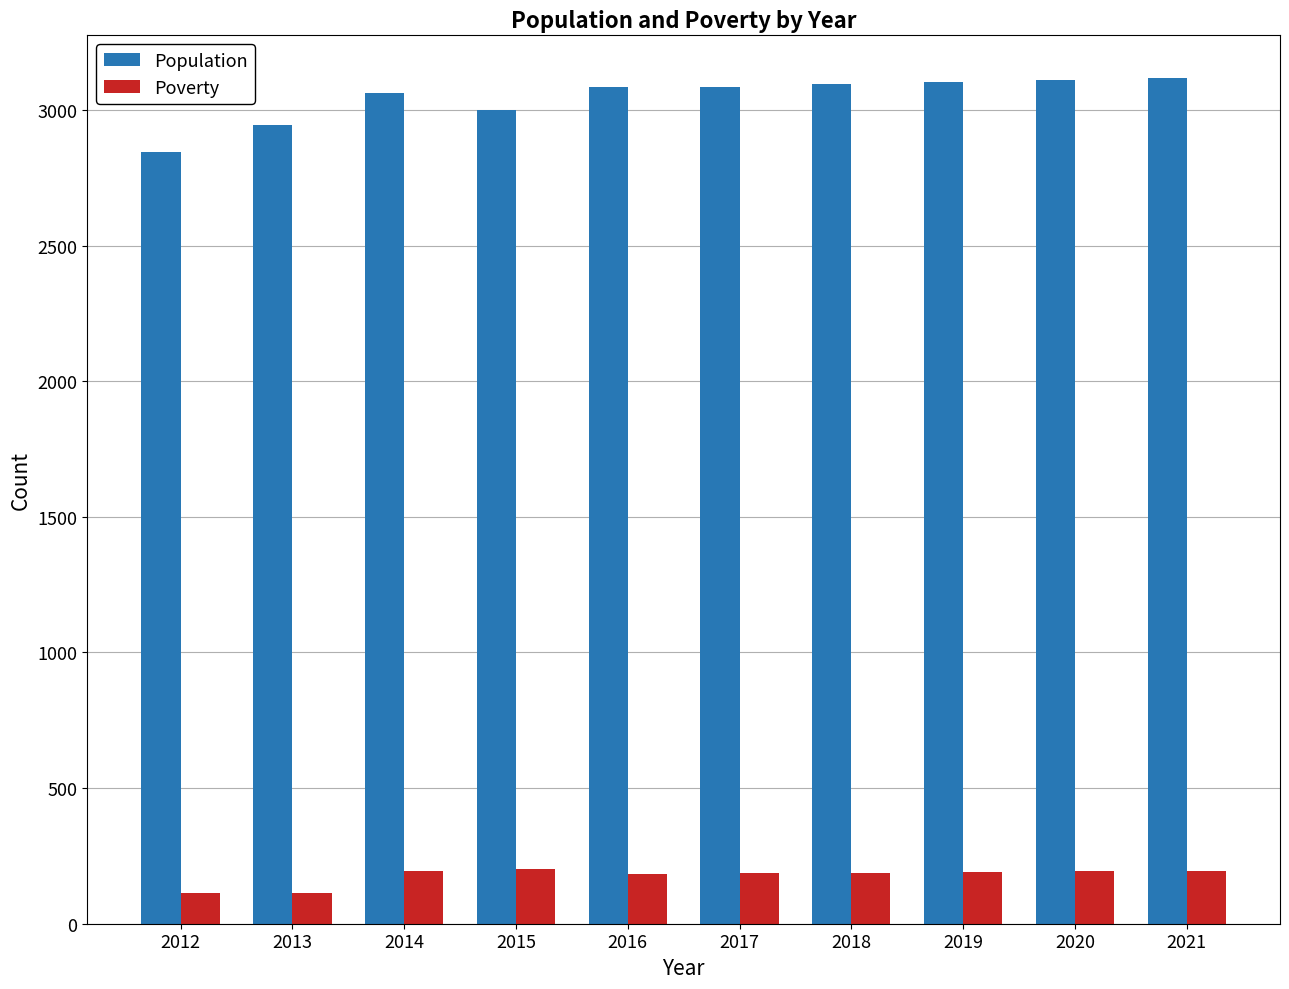

What is the total value across all series at 2018?

3282